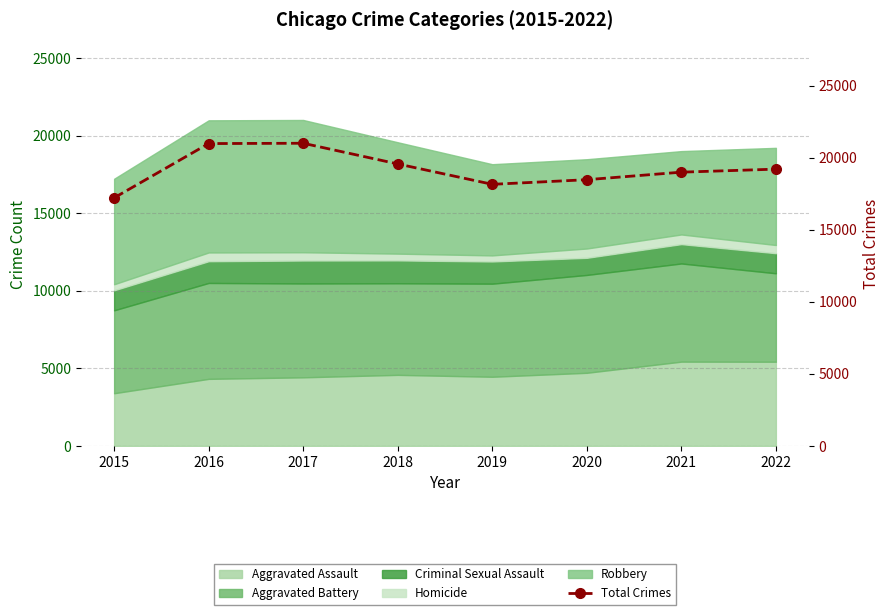

The chart shows a value of 20986 at 2016. True or false?

True